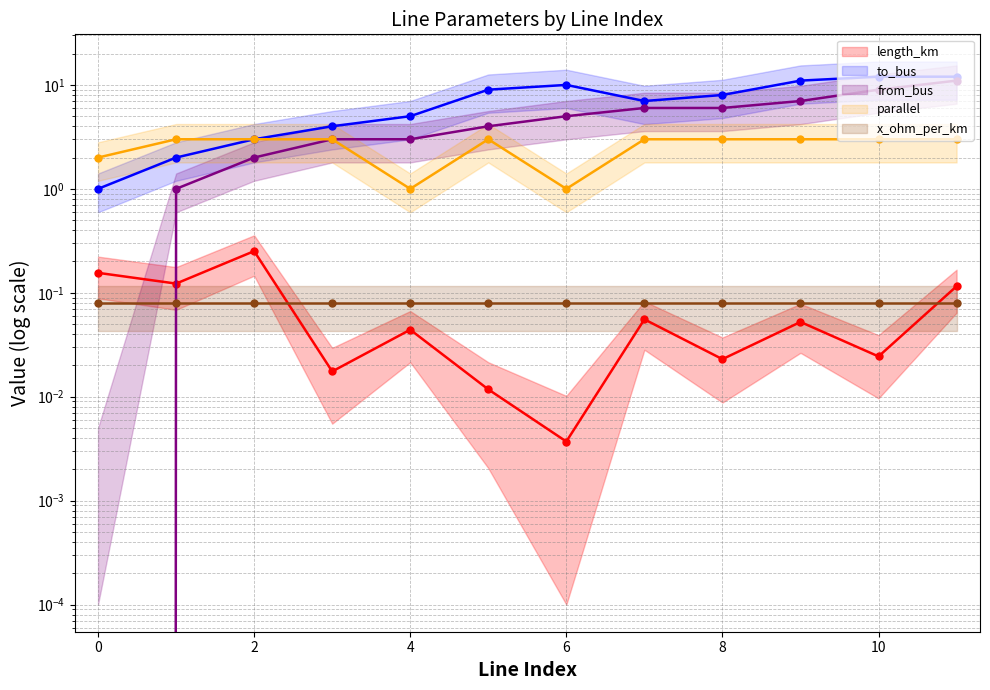

True or false: from_bus and parallel intersect in this chart.

False